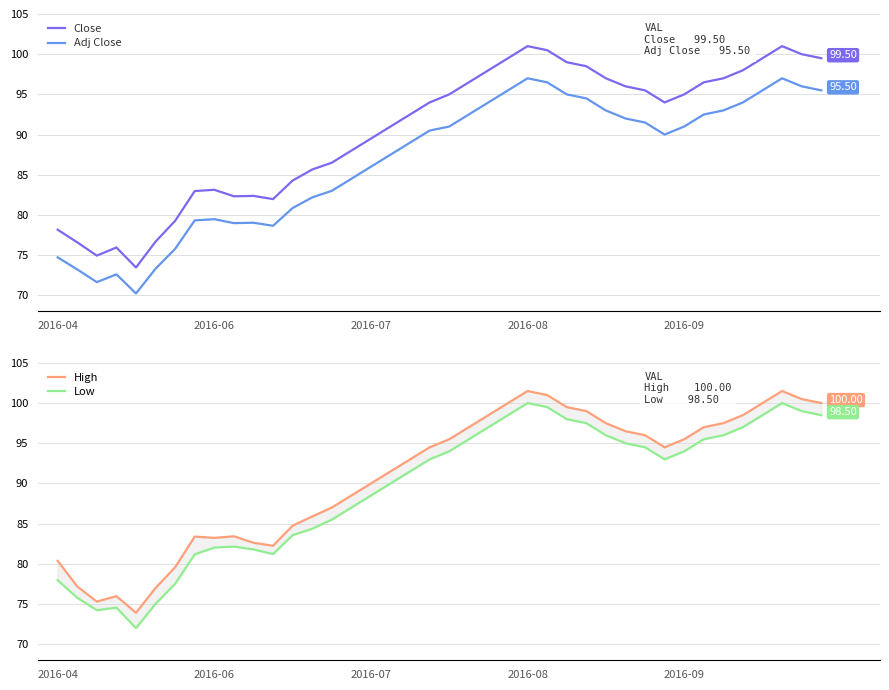

True or false: Close and Adj Close cross at least once.

False